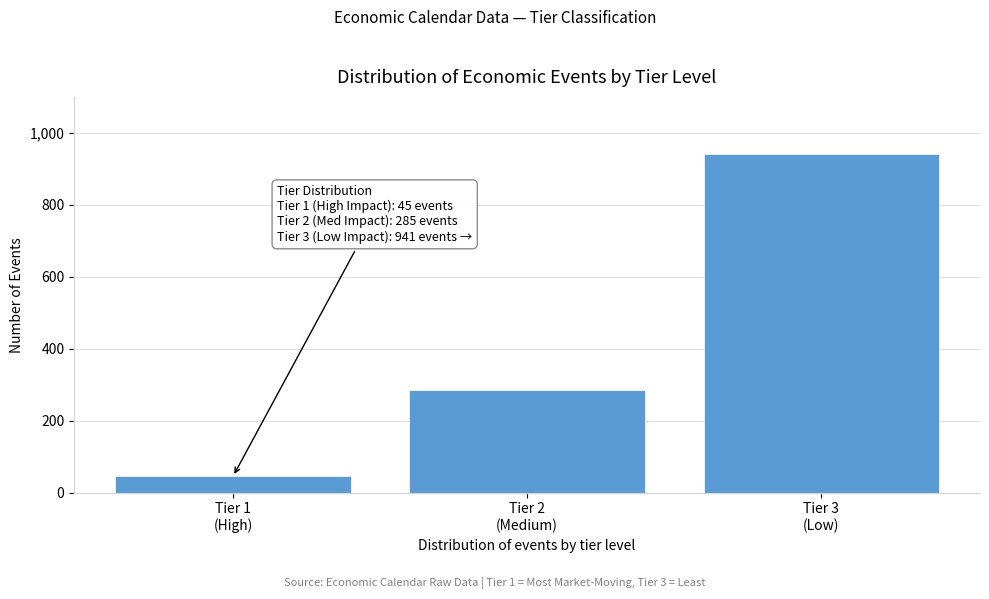

Reading left to right, list all the values displayed in this chart.

45	285	941